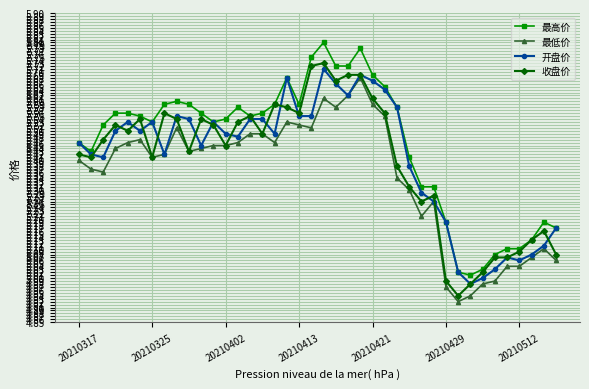

Which series has the largest total across all categories?

最高价